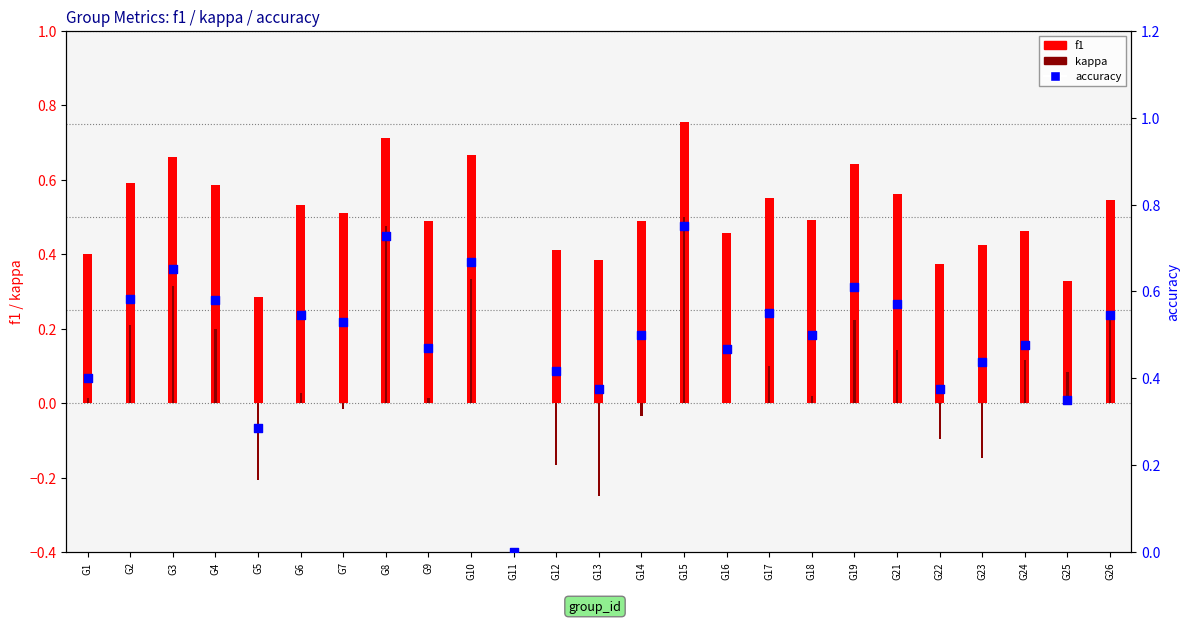

What is the total value across all series at G23?

0.7